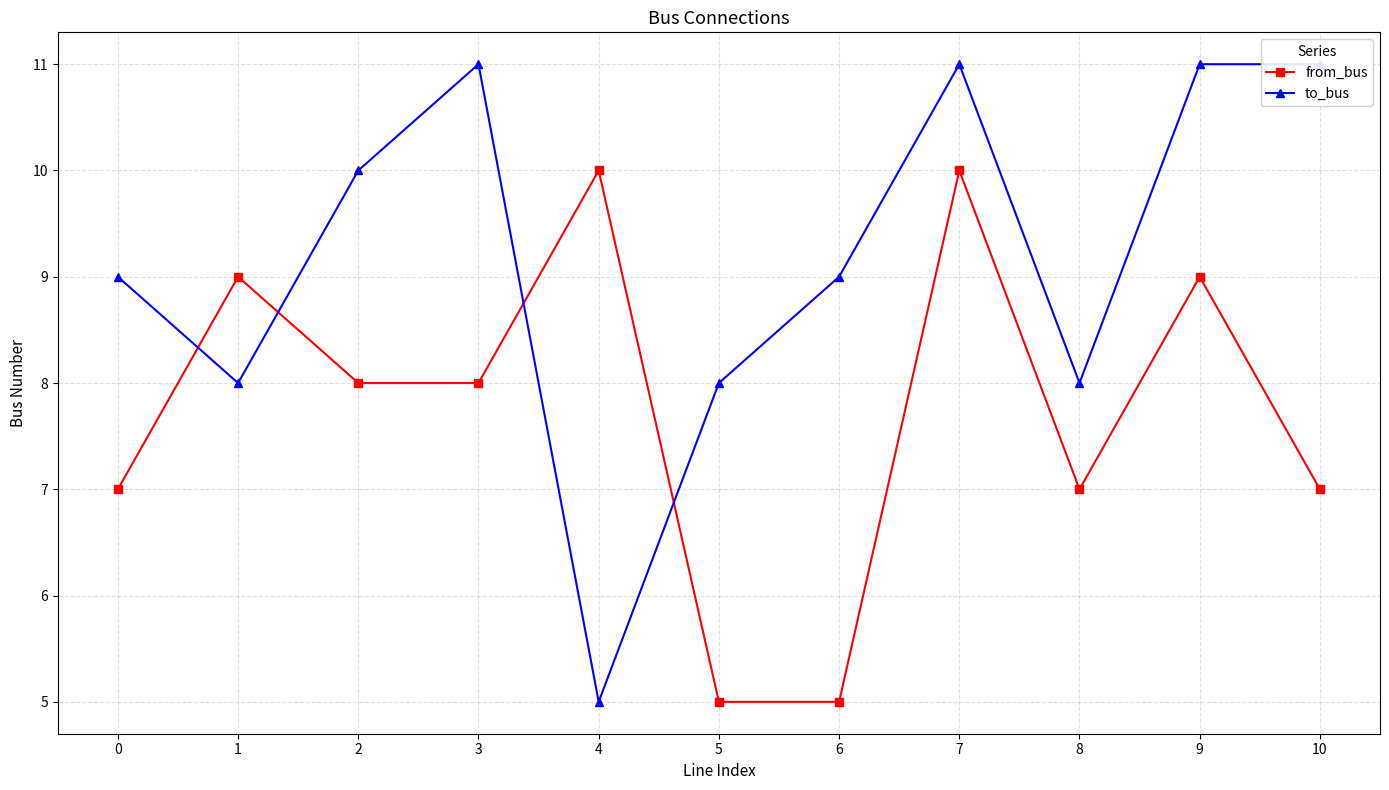

Where is to_bus nearest to the value 8?

1